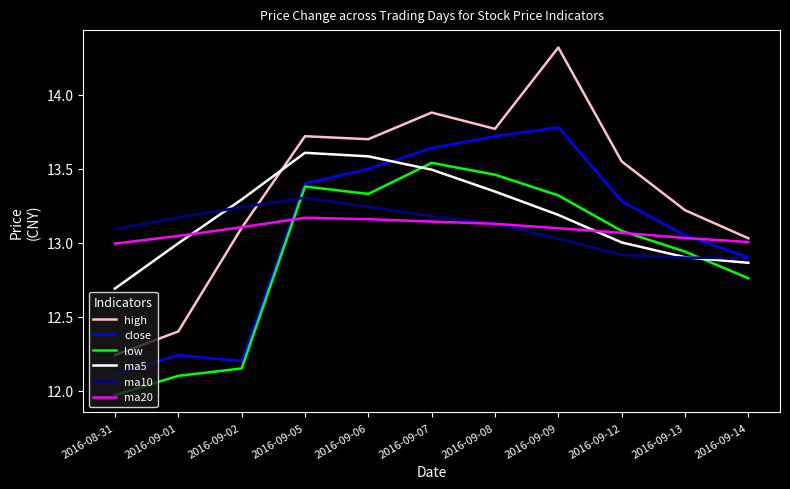

What position from the left is 2016-09-09?

8